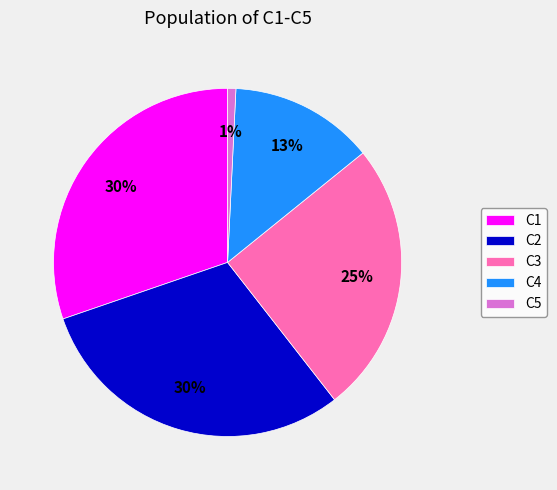

The C1 slice represents 21% of the pie. True or false?

False